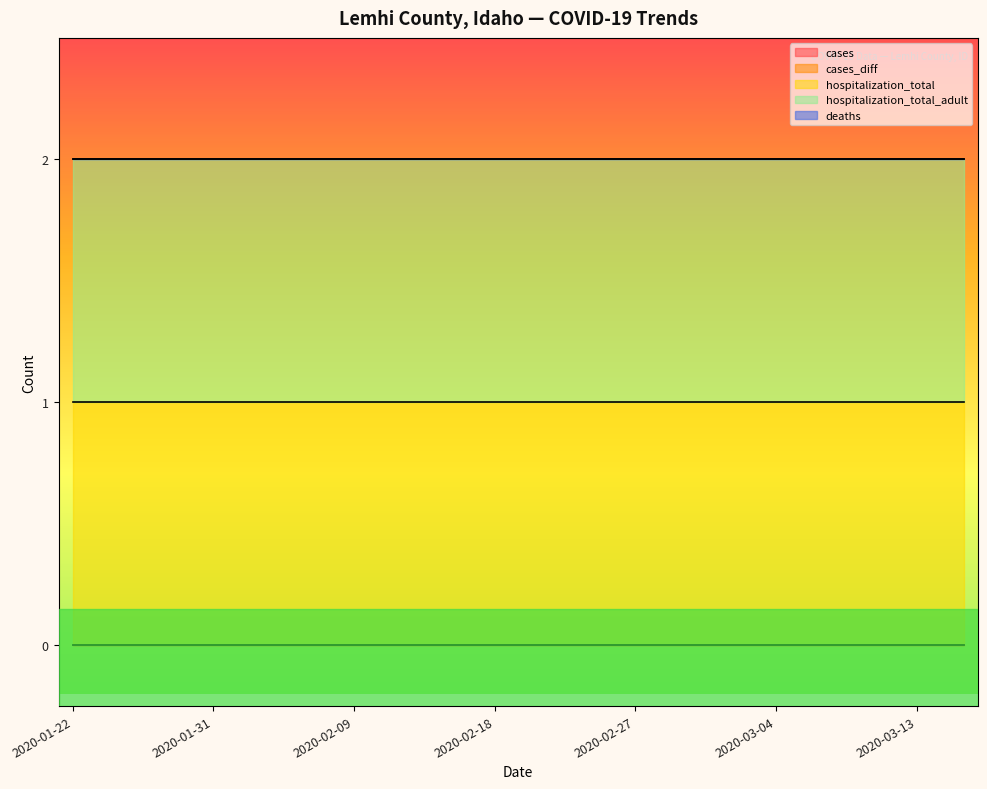

The hospitalization_total_adult series shows 1 at 2020-03-13. True or false?

False